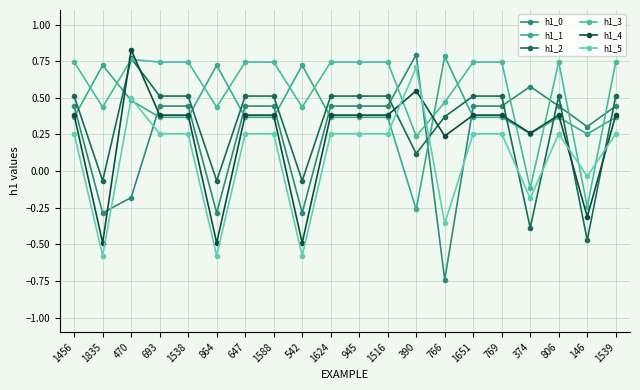

How many interior local peaks does the h1_1 series have?

5